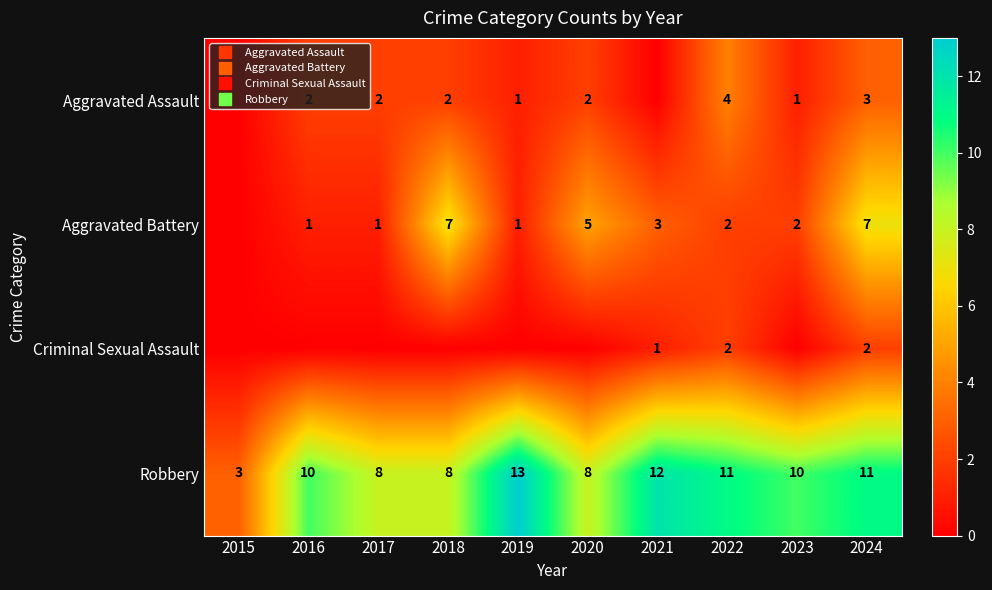

Rank the series at 2022 from lowest to highest value.

Aggravated Battery, Criminal Sexual Assault, Aggravated Assault, Robbery